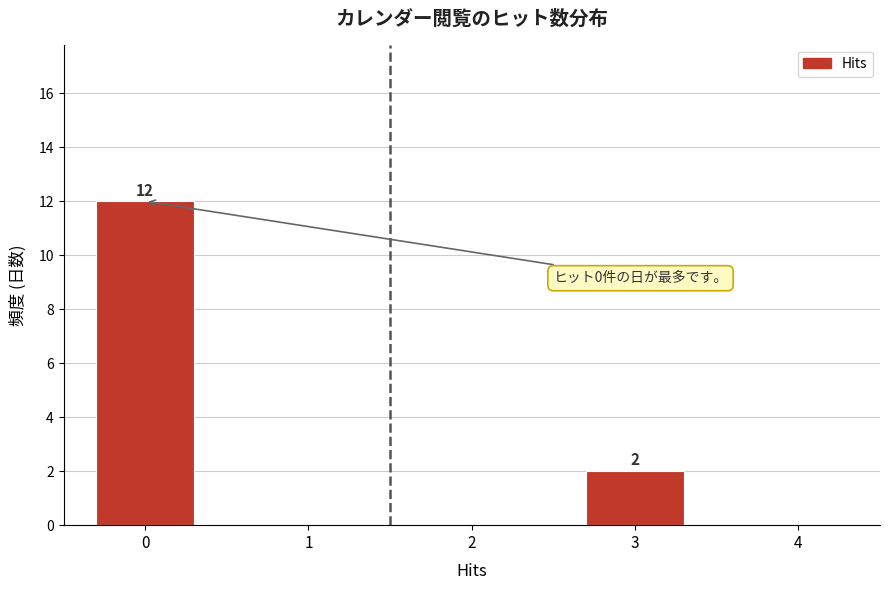

Reading right to left, extract all data points from this chart.

4=0	3=2	2=0	1=0	0=12